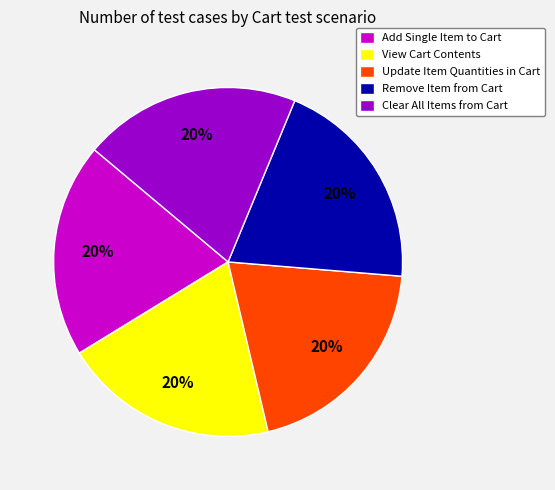

Is Remove Item from Cart the majority of the pie?

No